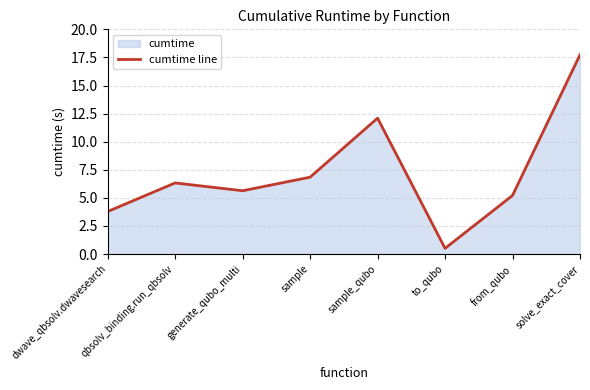

Rank the categories by value from lowest to highest.

to_qubo, dwave_qbsolv.dwavesearch, from_qubo, generate_qubo_multi, qbsolv_binding.run_qbsolv, sample, sample_qubo, solve_exact_cover